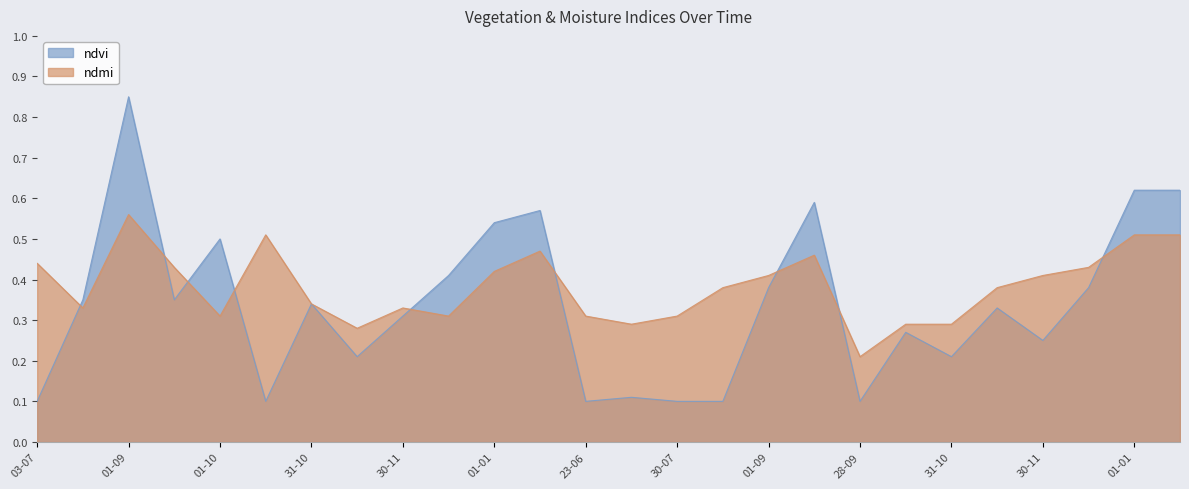

How many interior local valleys does the ndmi series have?

6